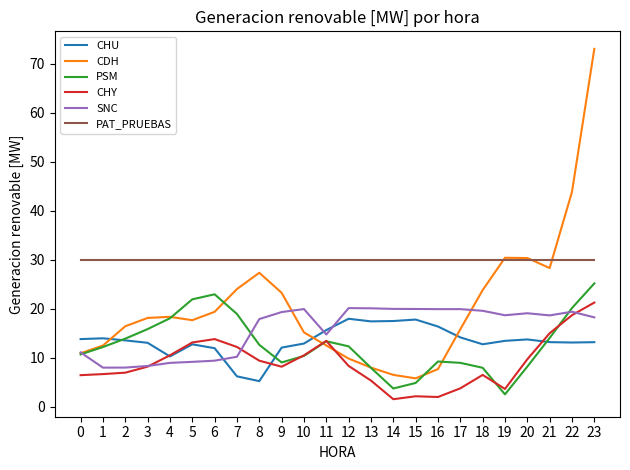

Is it true that SNC equals 3.5 at 3?

False